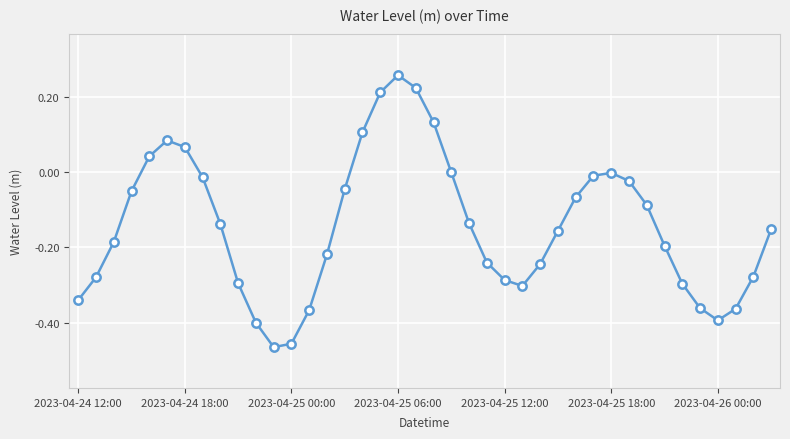

What is the difference between the second highest and minimum values?

0.7